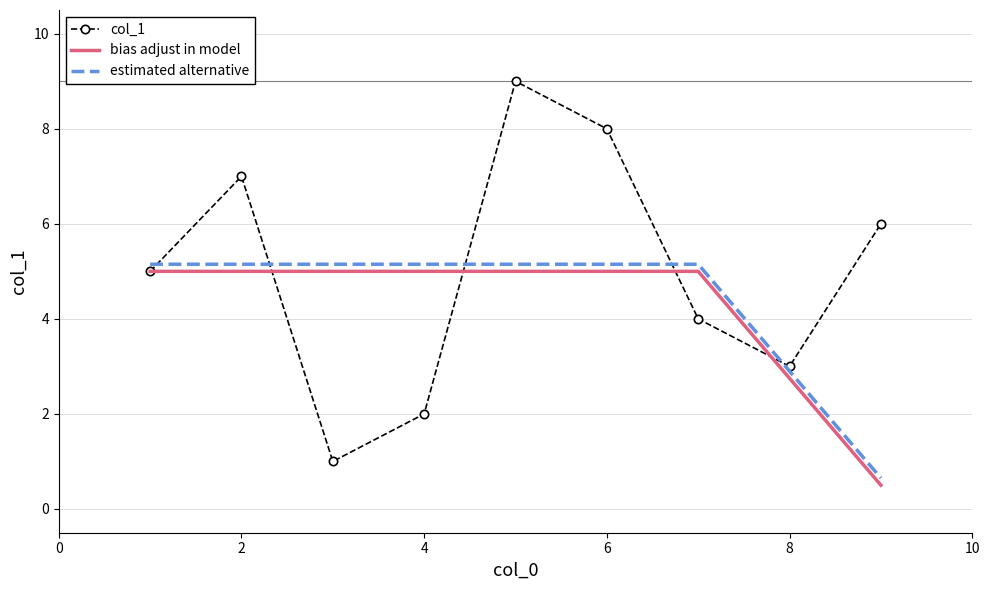

Which series has the widest spread of values?

col_1